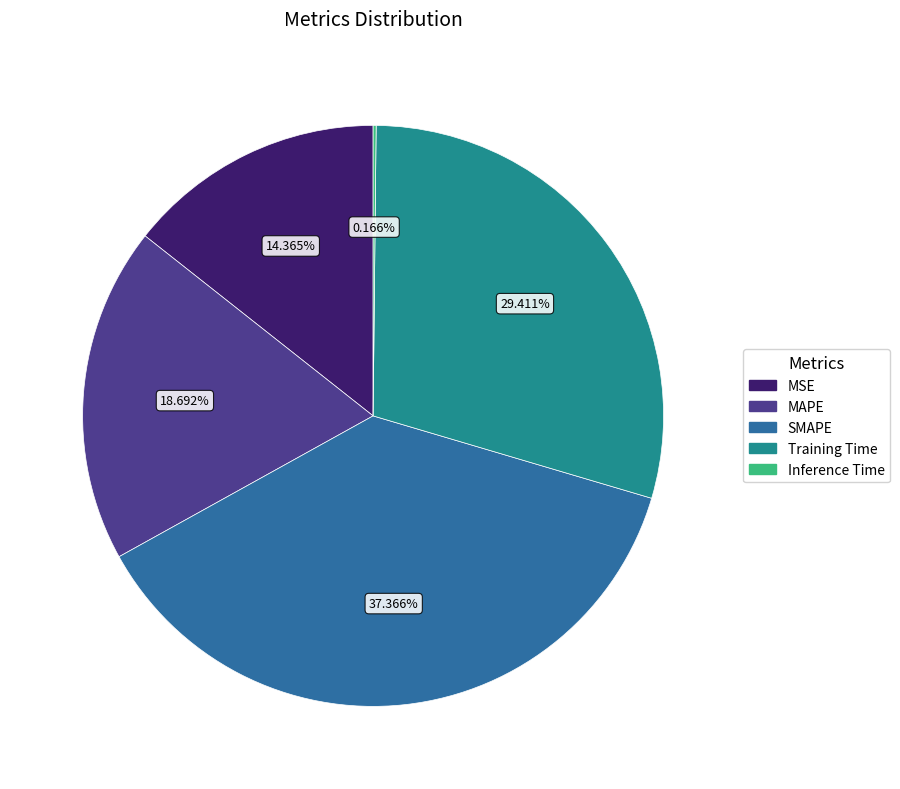

Does any single category account for the majority?

No